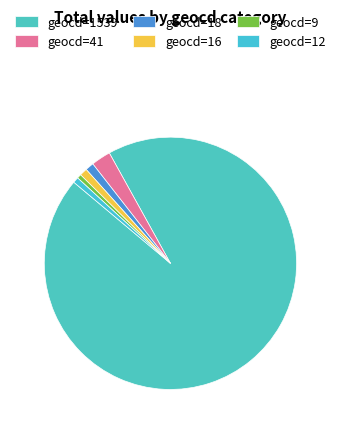

Do geocd=16 and geocd=18 together represent more than half of the pie?

No